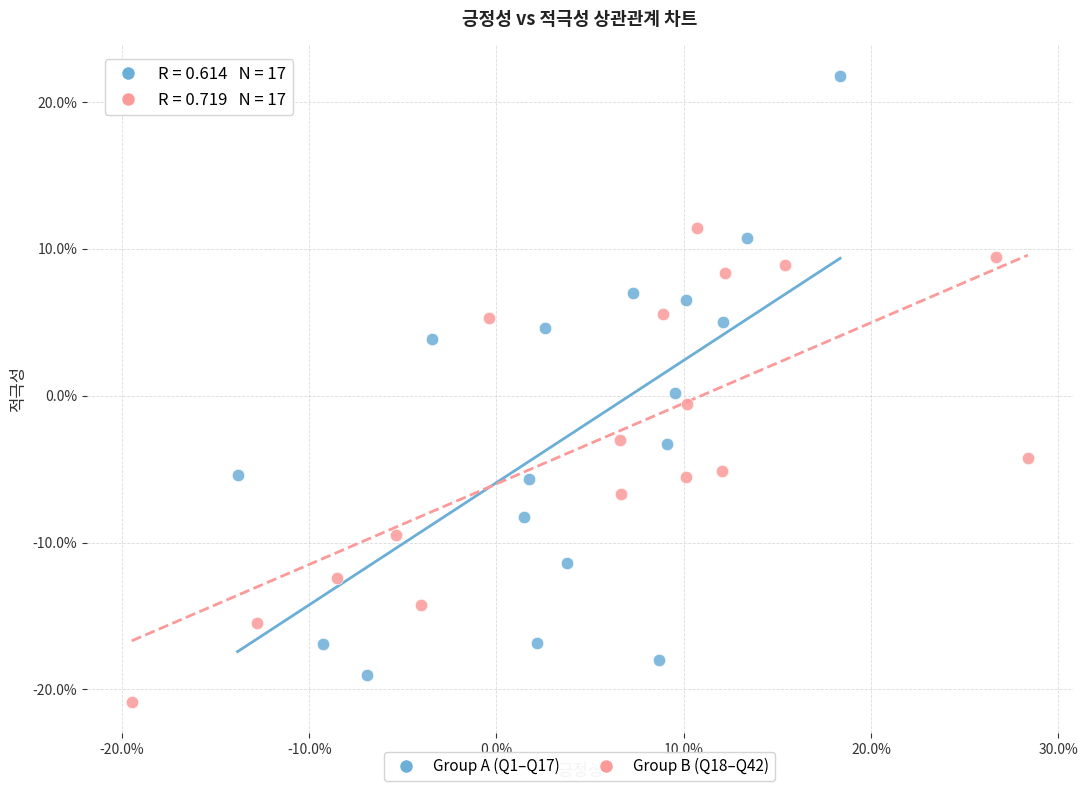

Which series reaches the maximum Y coordinate?

Group A (Q1–Q17)